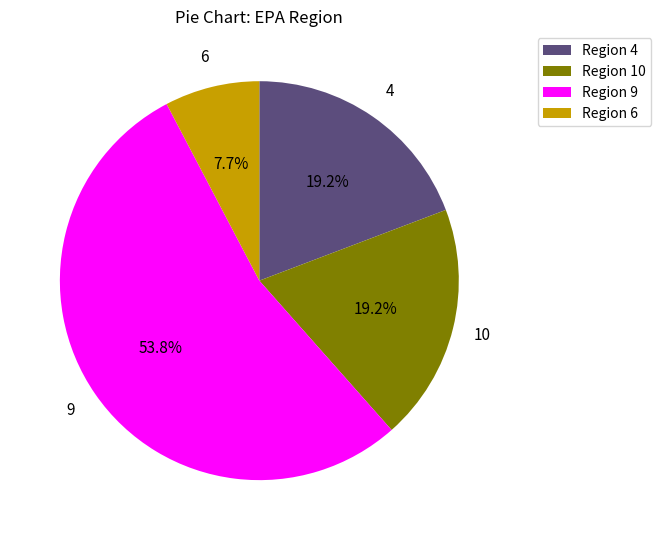

Which category has the biggest portion of the pie?

Region 9